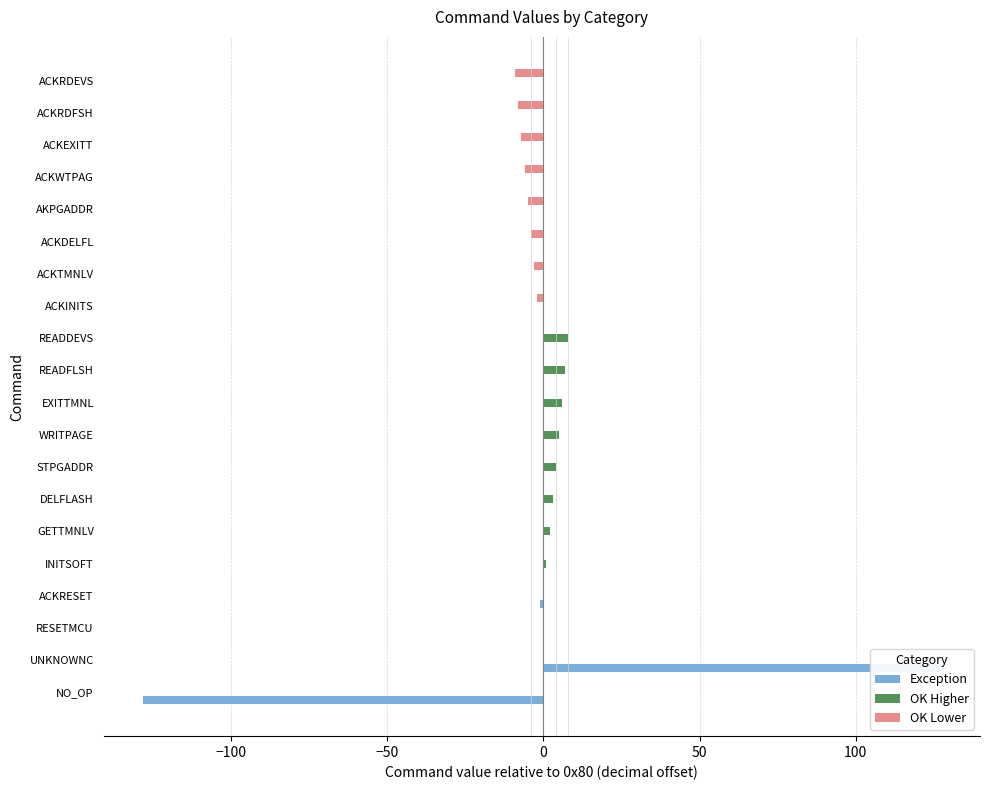

Does the chart contain stacked bars?

No